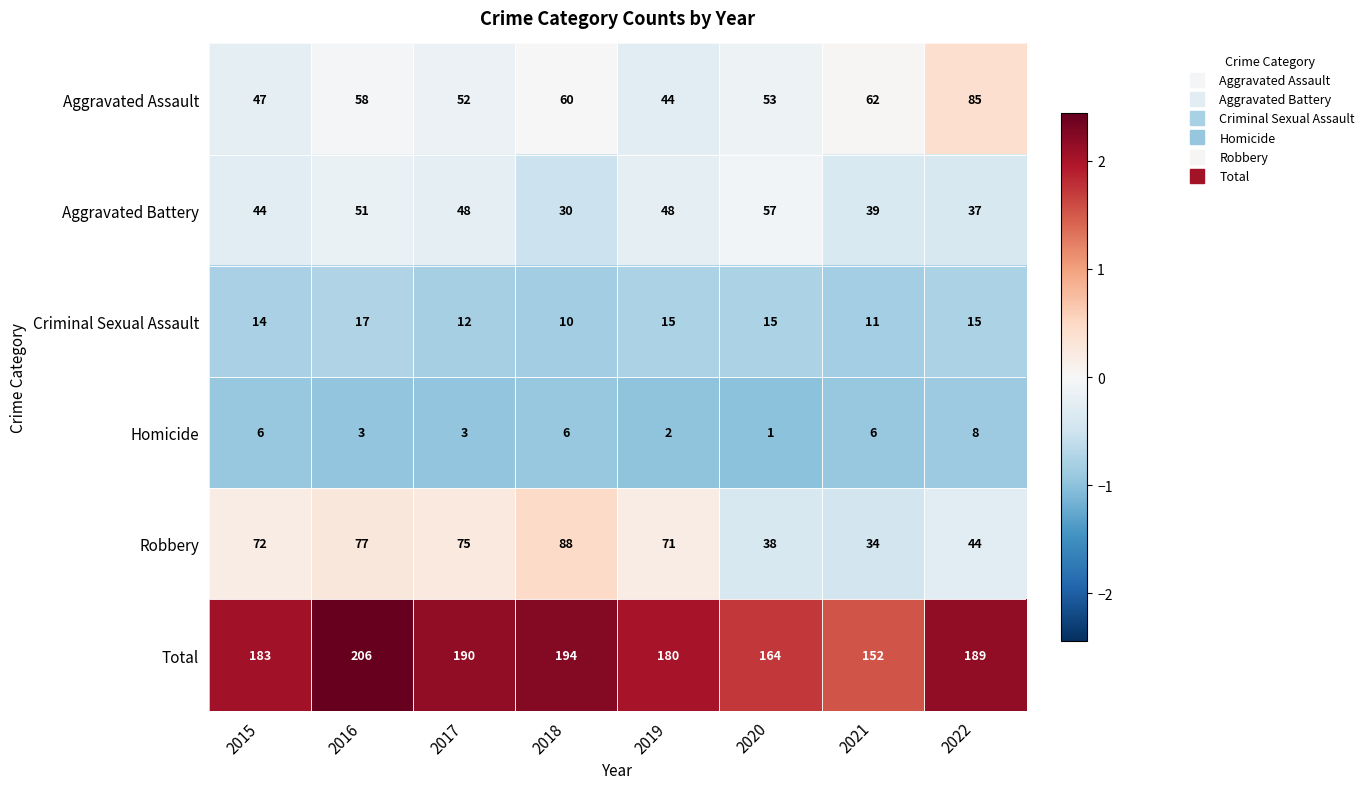

What is the approximate value of Aggravated Assault at 2021, to the nearest 10?

60